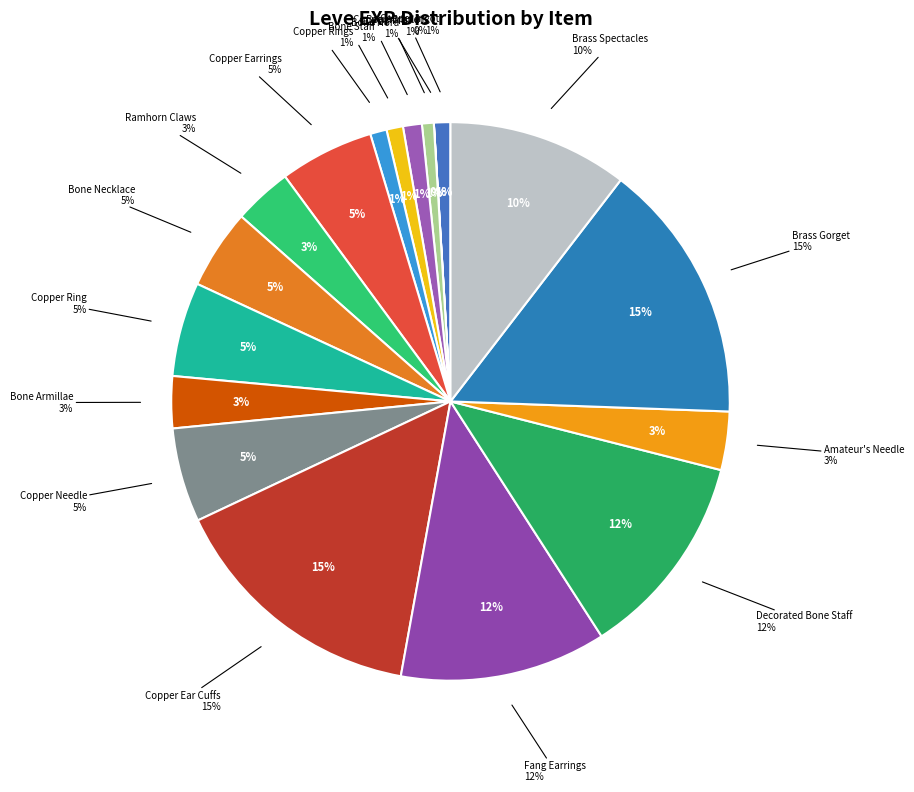

What is the ratio of the value at Bone Brand to the value at Decorated Bone Staff?

0.1